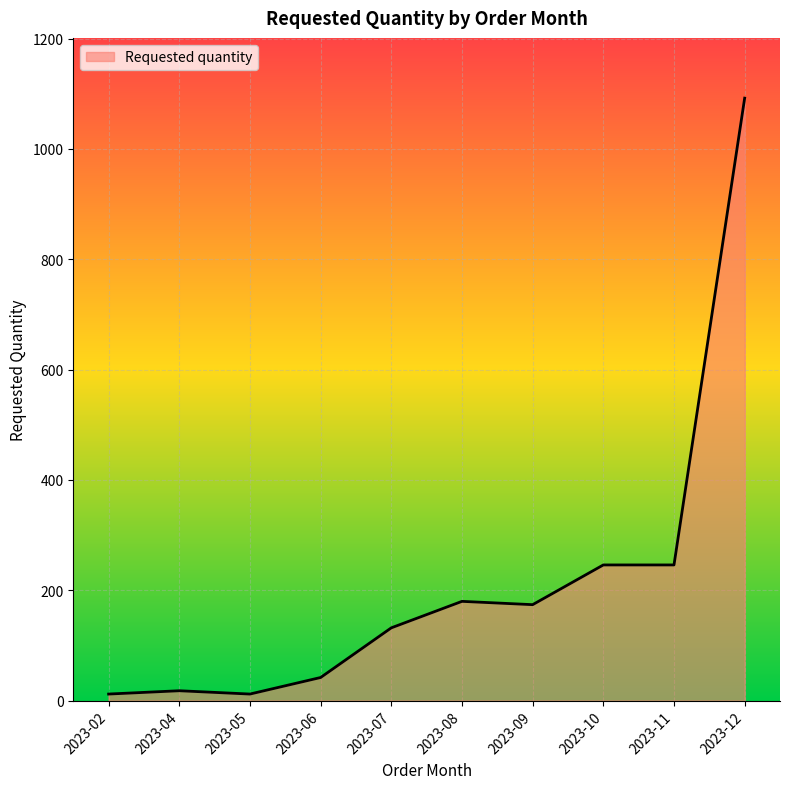

The value at 2023-07 is 132. True or false?

True